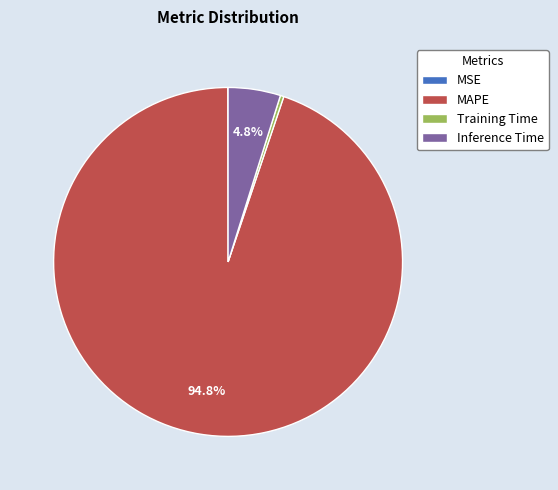

What is the ratio of the value at Inference Time to the value at MAPE?

0.1